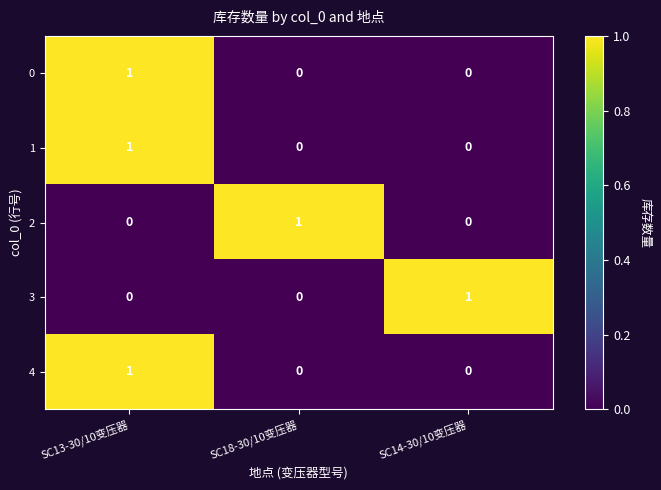

The 3 series shows 2 at SC14-30/10变压器. True or false?

False